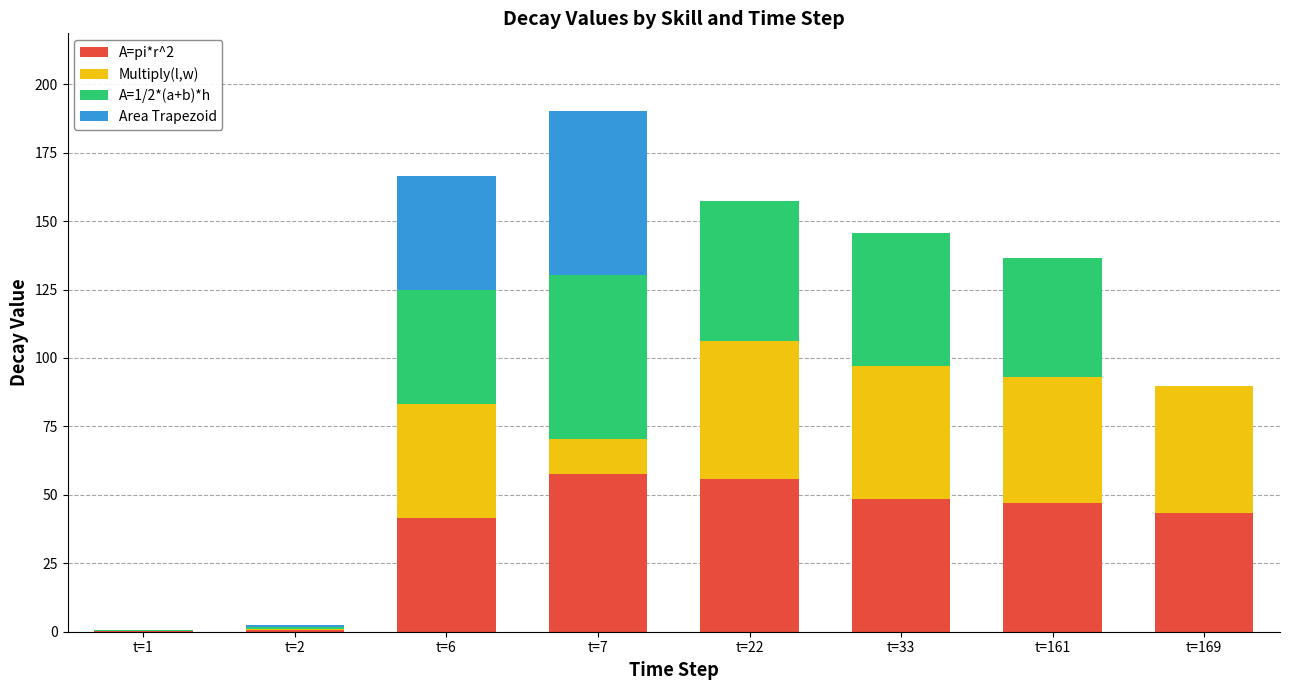

Which series has the largest total across all categories?

A=pi*r^2